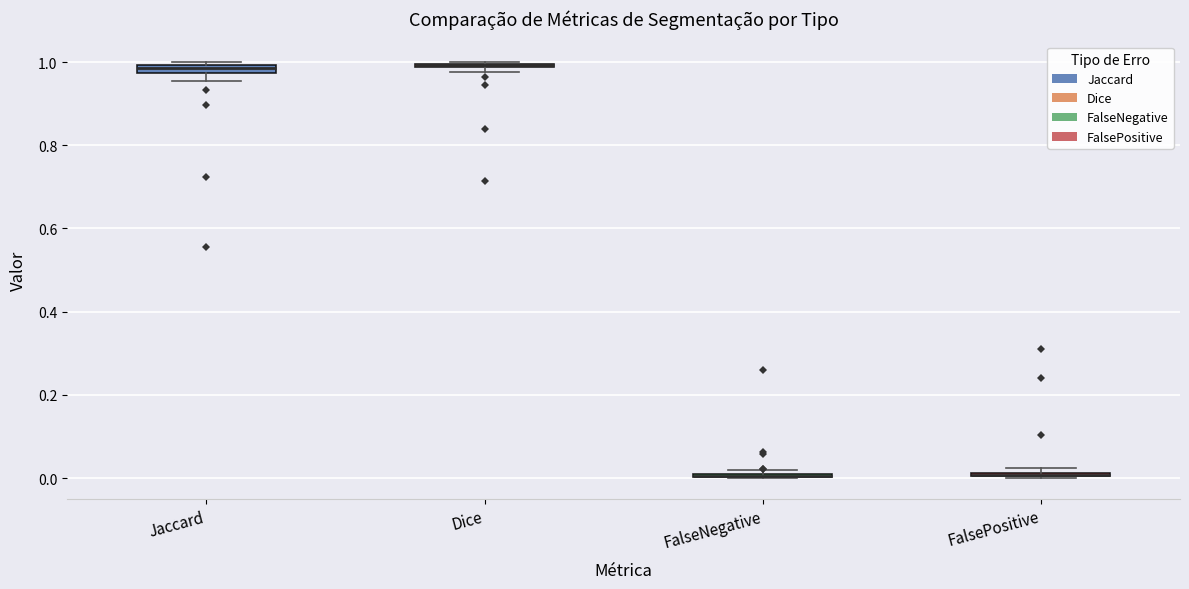

Where is the lower edge of the box for Jaccard on the y-axis? The values are not printed on the chart, so give them approximately, as read against the axis.

0.98